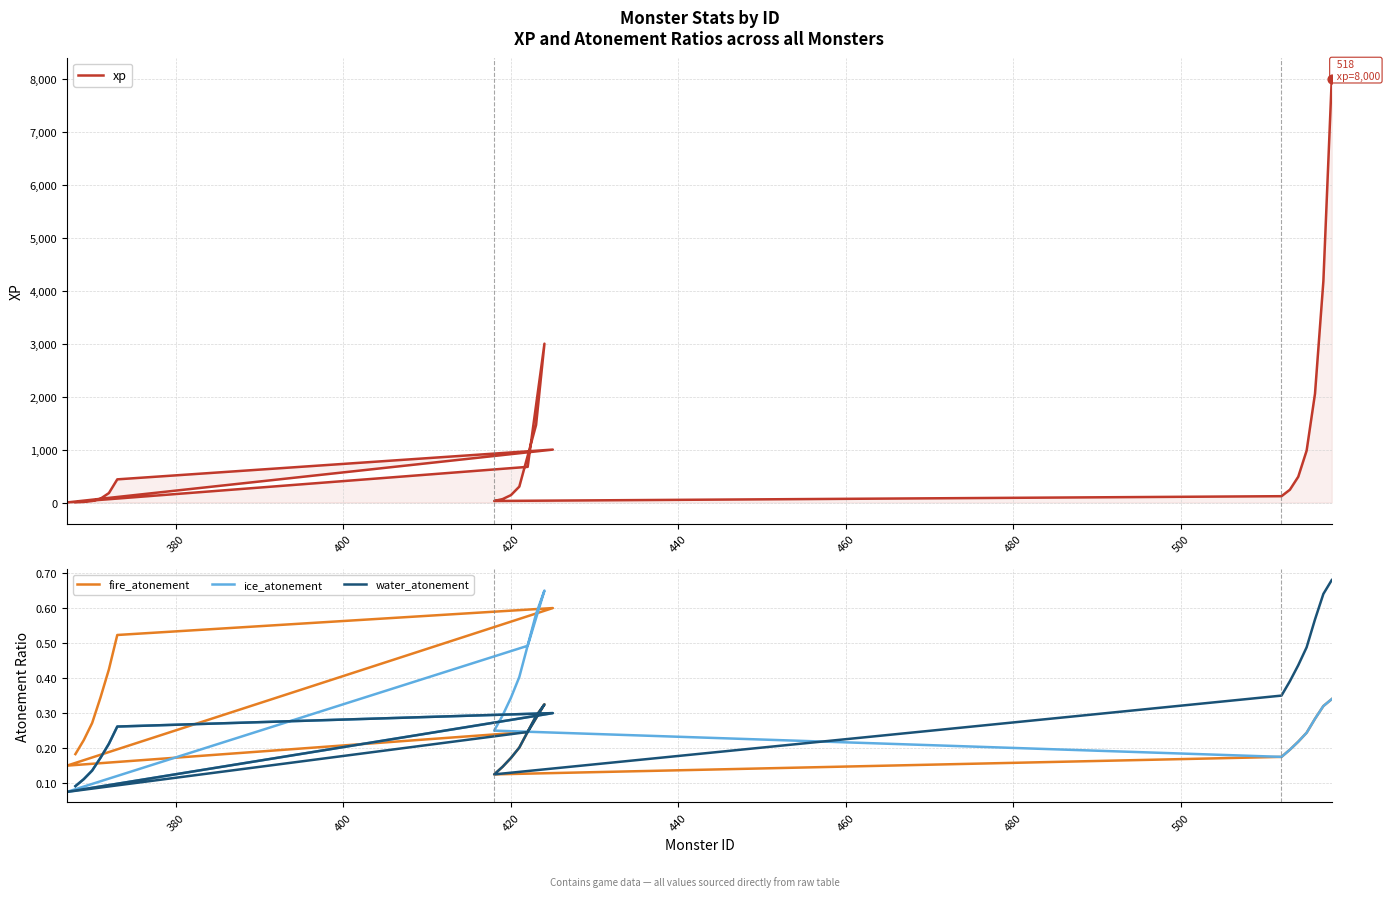

Is the value of xp at 440 greater than the value of fire_atonement at 460?

Yes